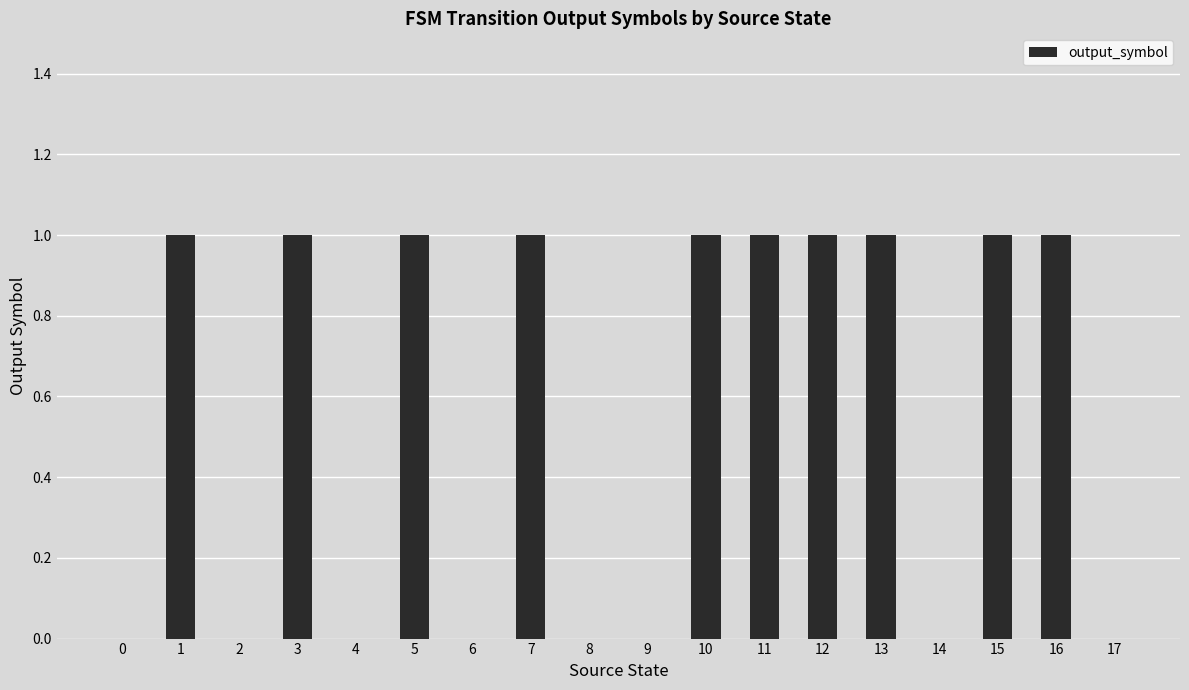

The value at 5 is 1. True or false?

True